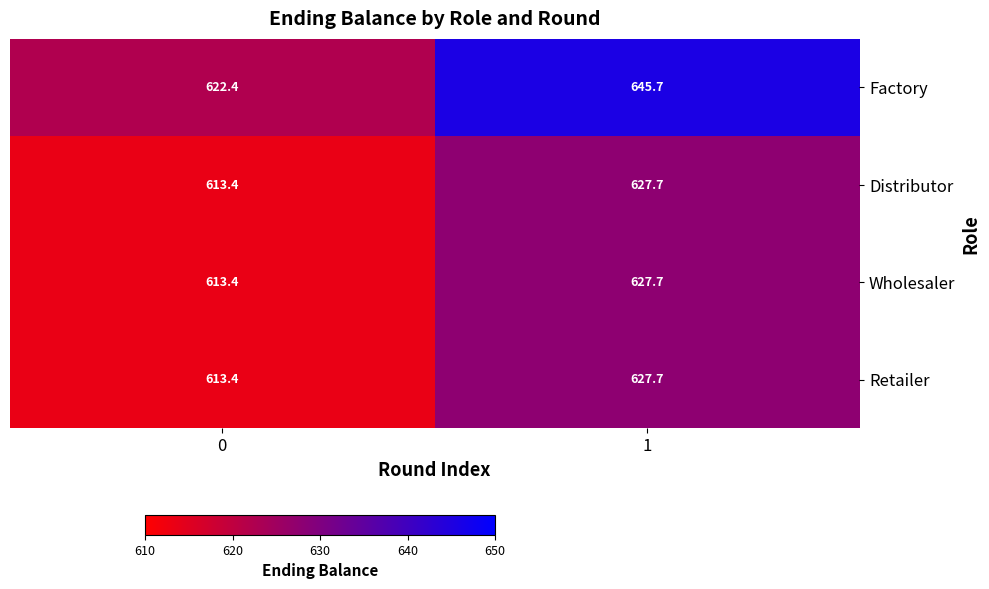

What is the difference between the Factory values at 0 and 1?

23.3